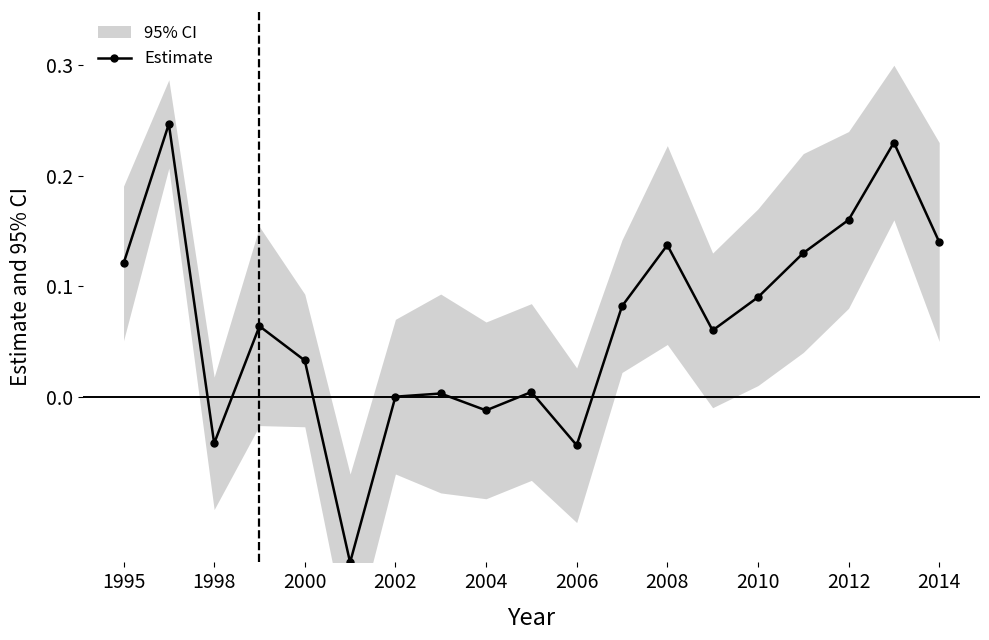

How many interior local valleys does the Estimate series have?

5